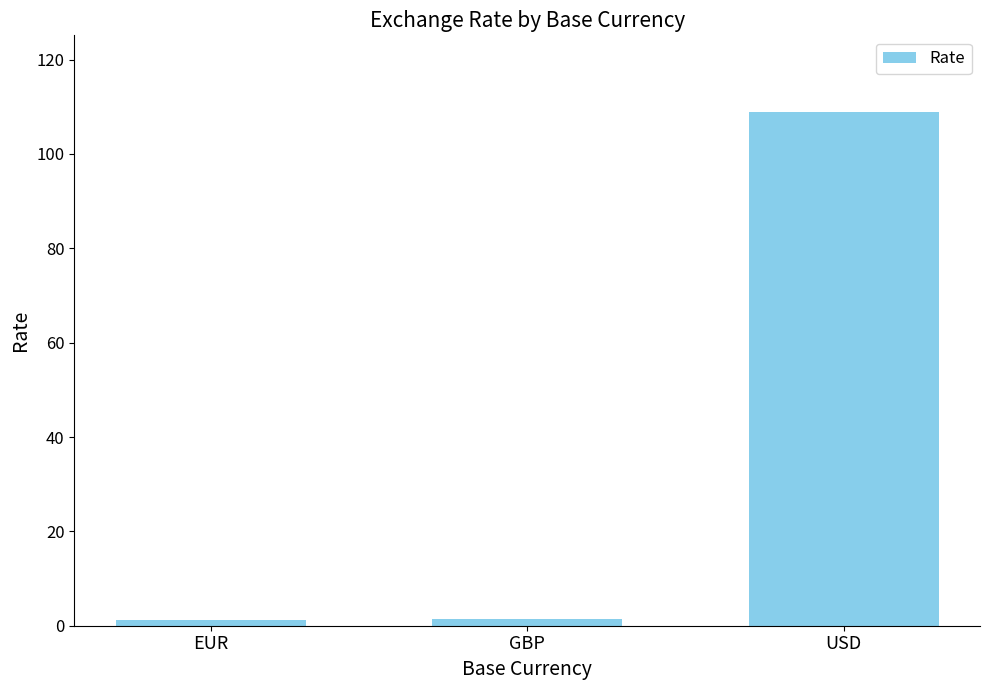

What is the change in value from EUR to GBP?

+0.2